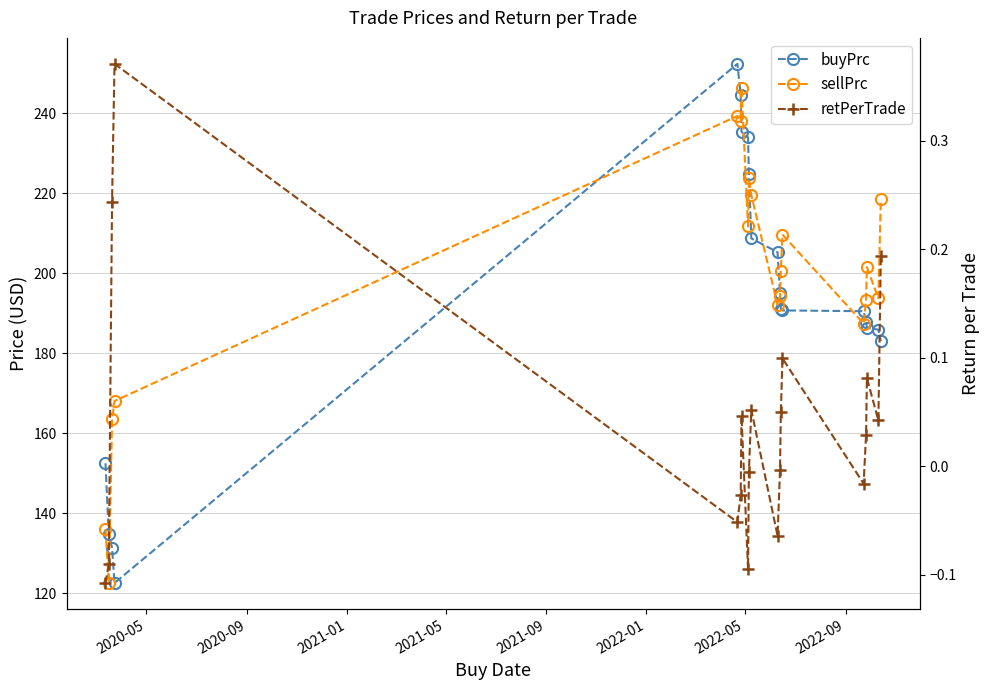

The buyPrc series shows 83.6 at 13. True or false?

False